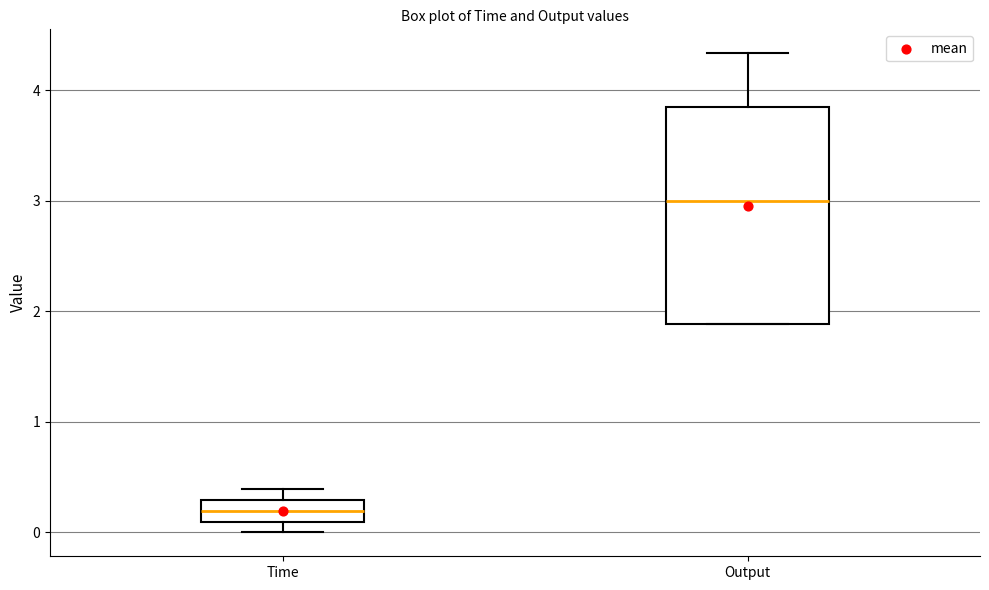

Where is the upper edge of the box for Output on the y-axis? The values are not printed on the chart, so give them approximately, as read against the axis.

3.8